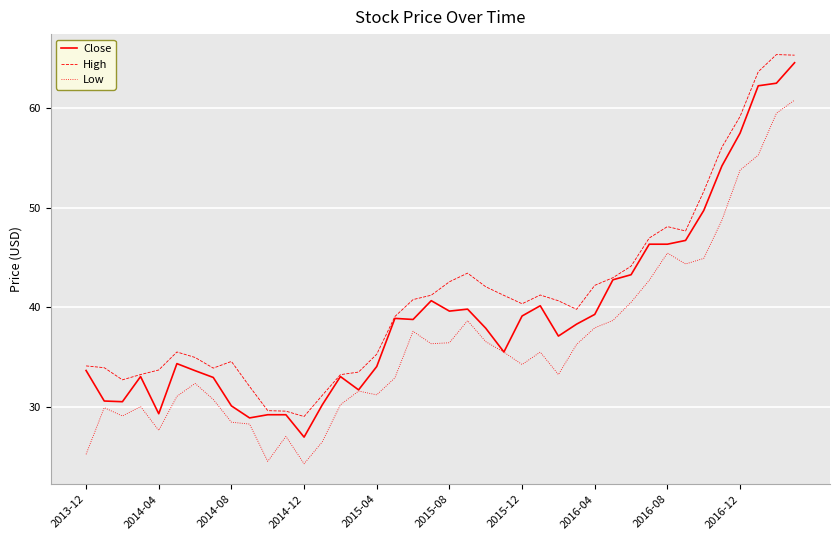

What is the minimum value shown in the chart?

24.3